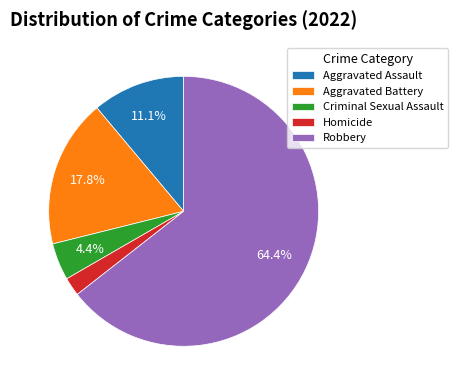

To the nearest percent, what percentage of the pie is Homicide?

2%